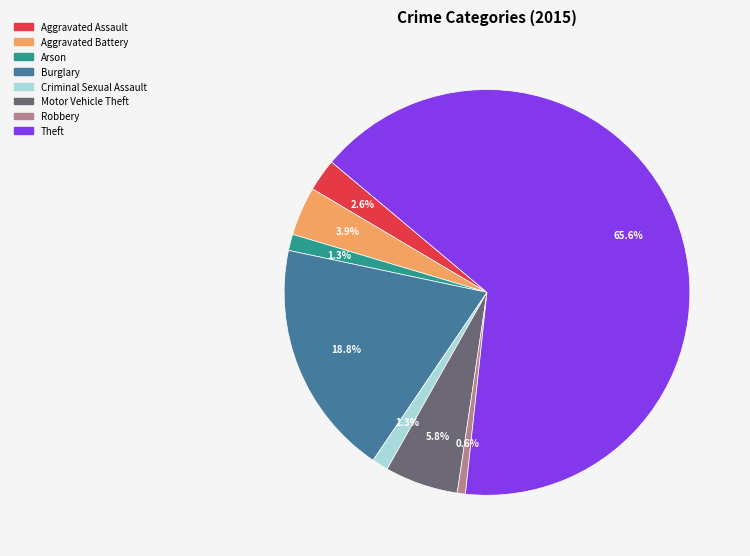

To the nearest percent, what is the difference between the largest and smallest slice percentages?

65%